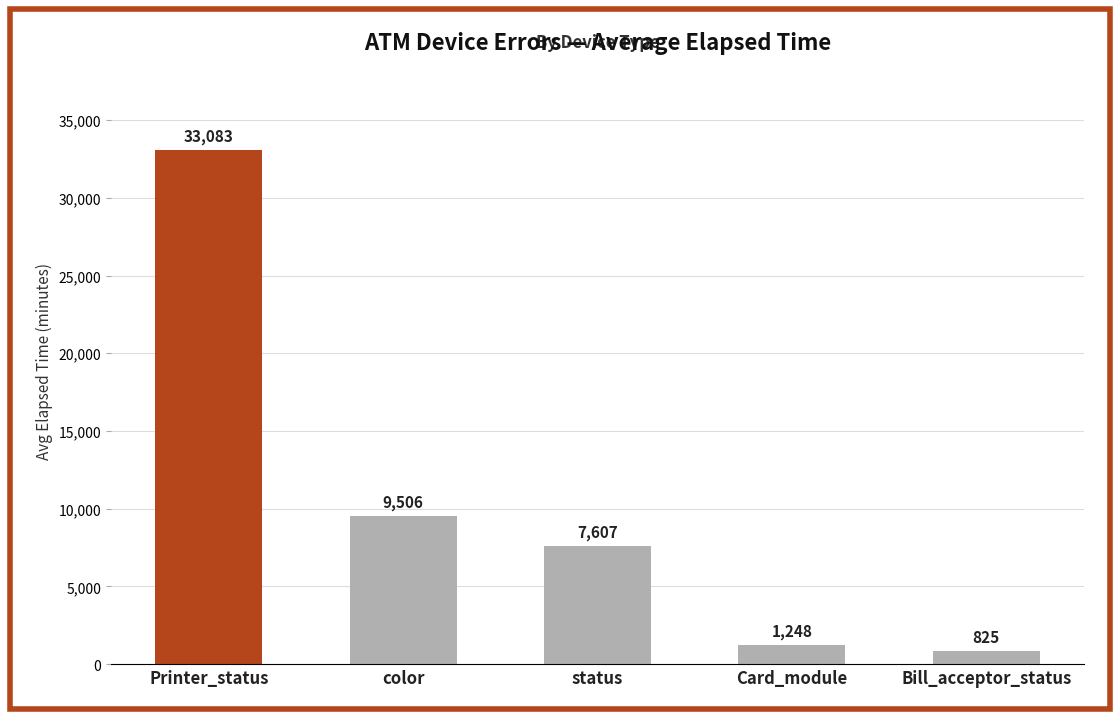

What is the minimum value shown in the chart?

825